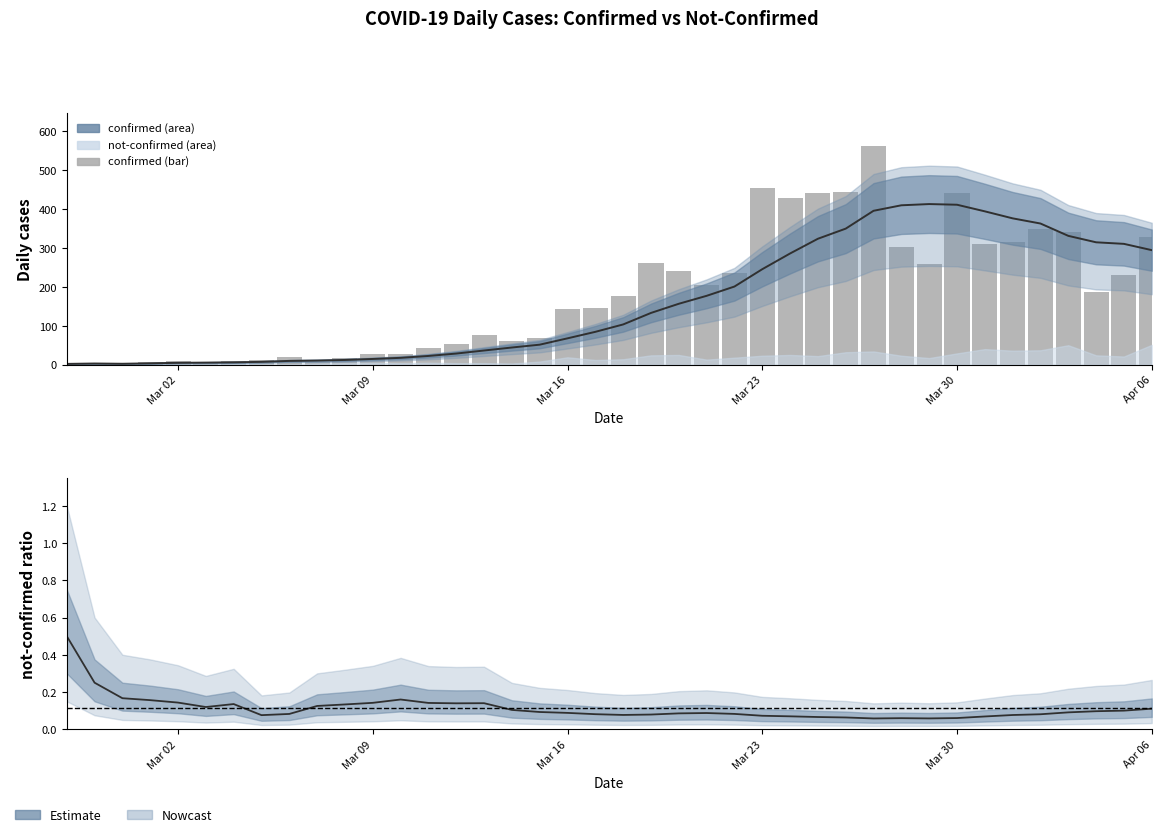

How many groups of bars are there?

40